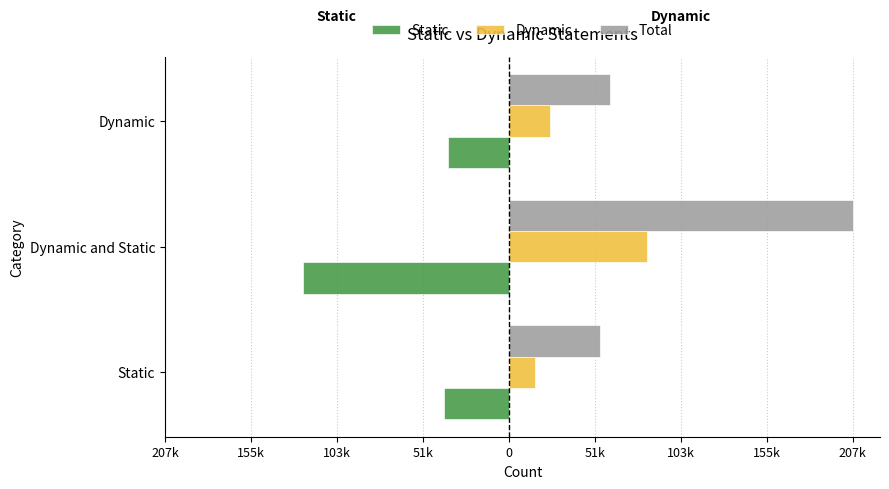

Which series has the largest total across all categories?

Total